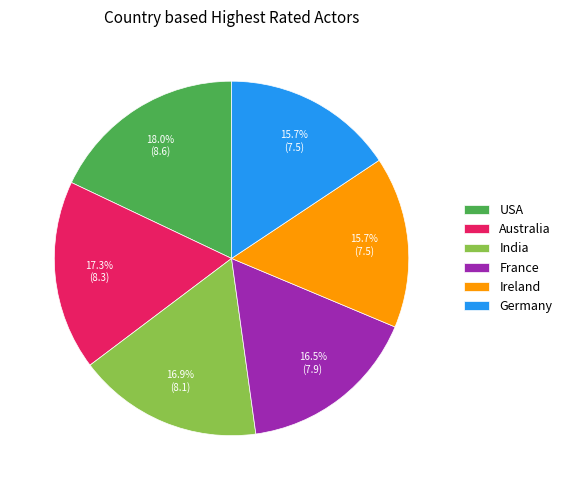

Does any single category account for the majority?

No